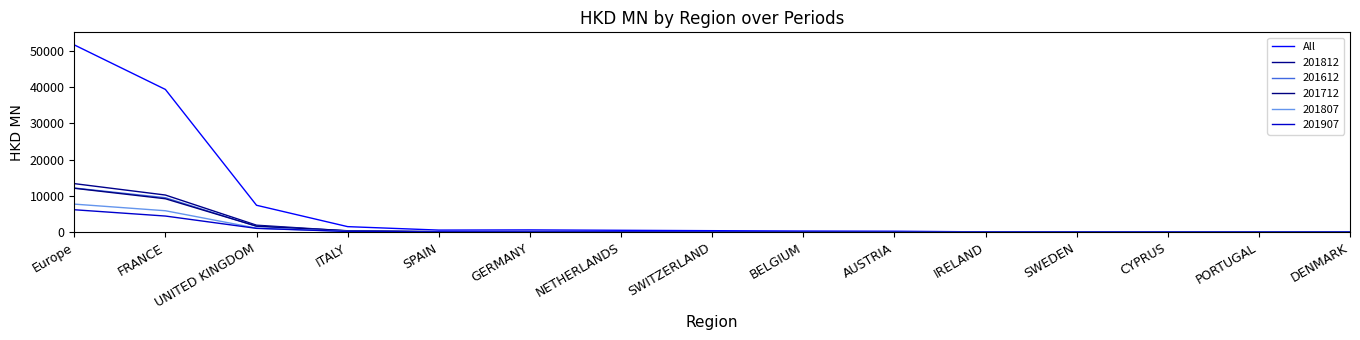

How many lines are shown in the chart?

6